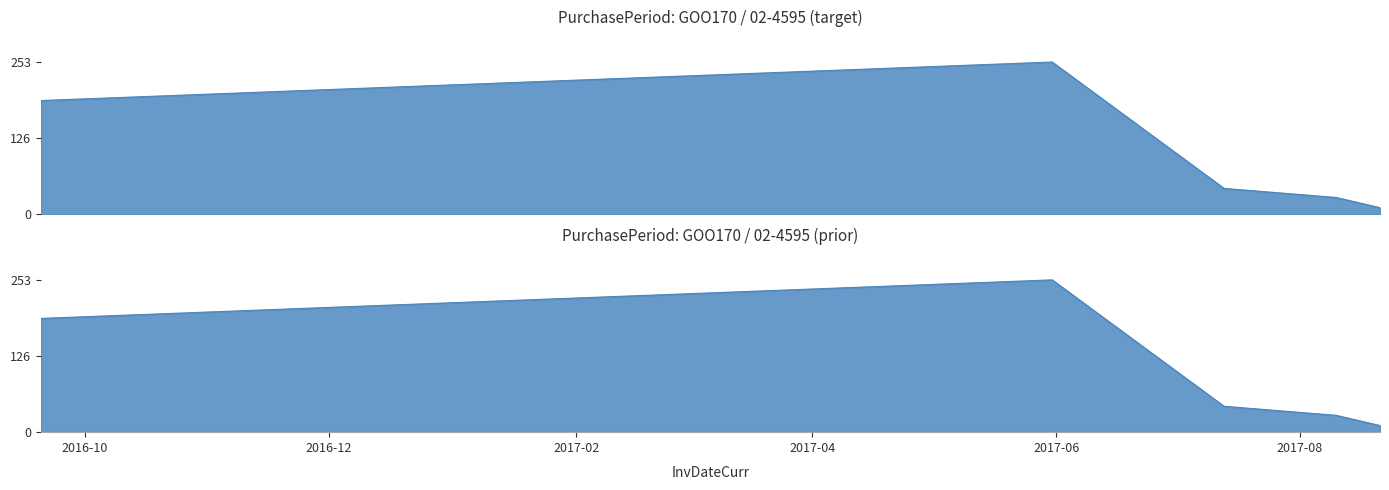

How many data points are less than 43?

2